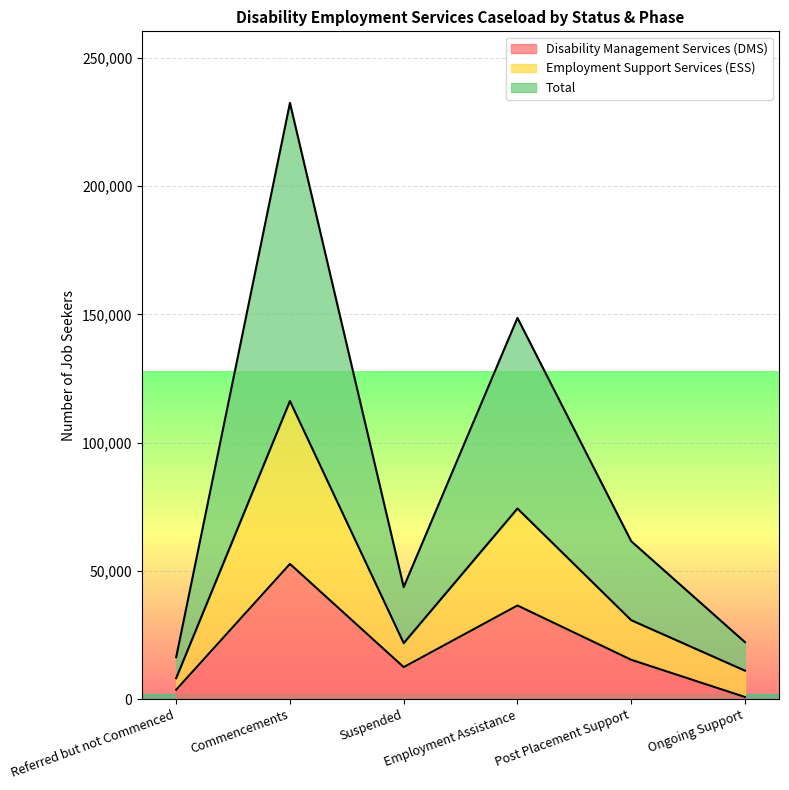

Where is Total nearest to the value 124430?

Employment Assistance